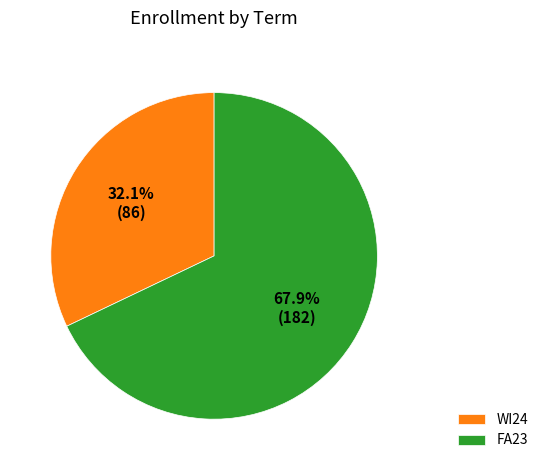

What is the smallest slice in the pie chart?

WI24